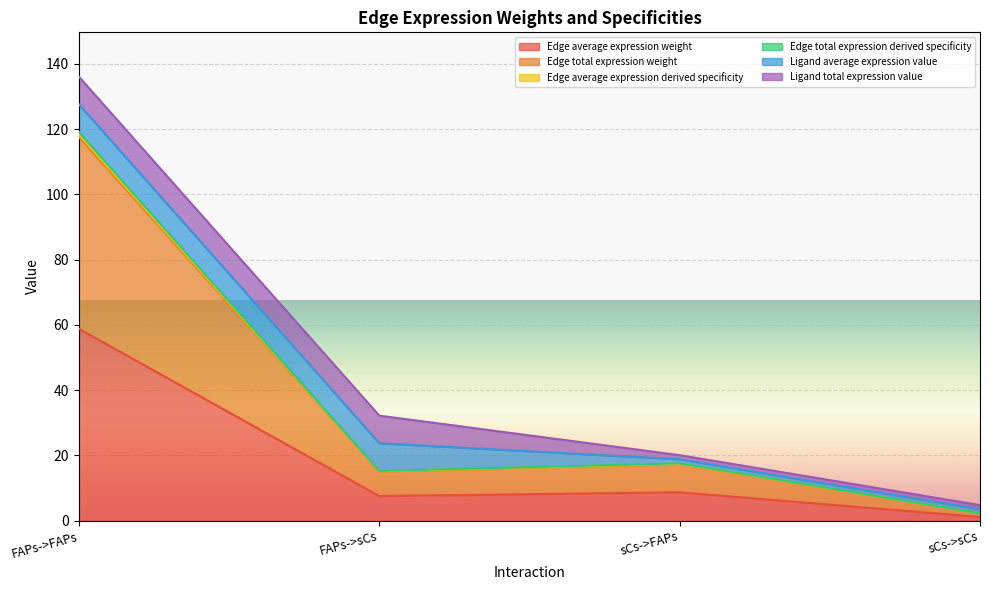

Where does the Edge average expression weight series first go above 8?

FAPs->FAPs